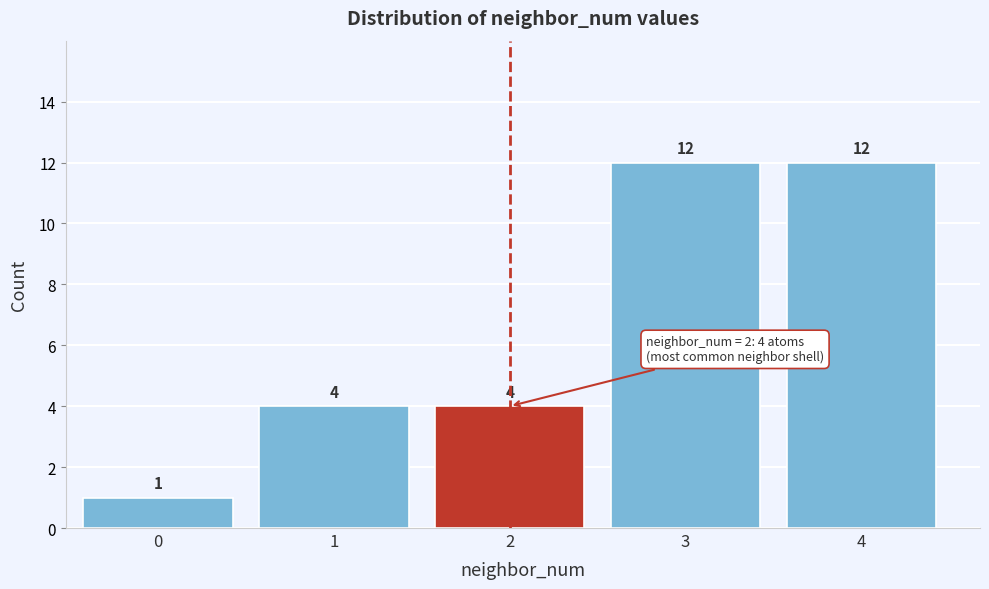

Reading right to left, what are all the values shown in this chart?

12	12	4	4	1